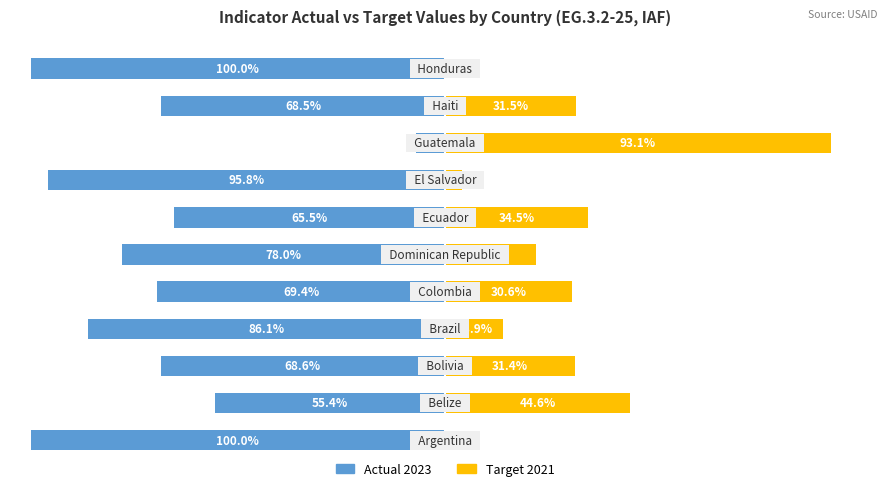

Between 75 and 25, which is larger?

75